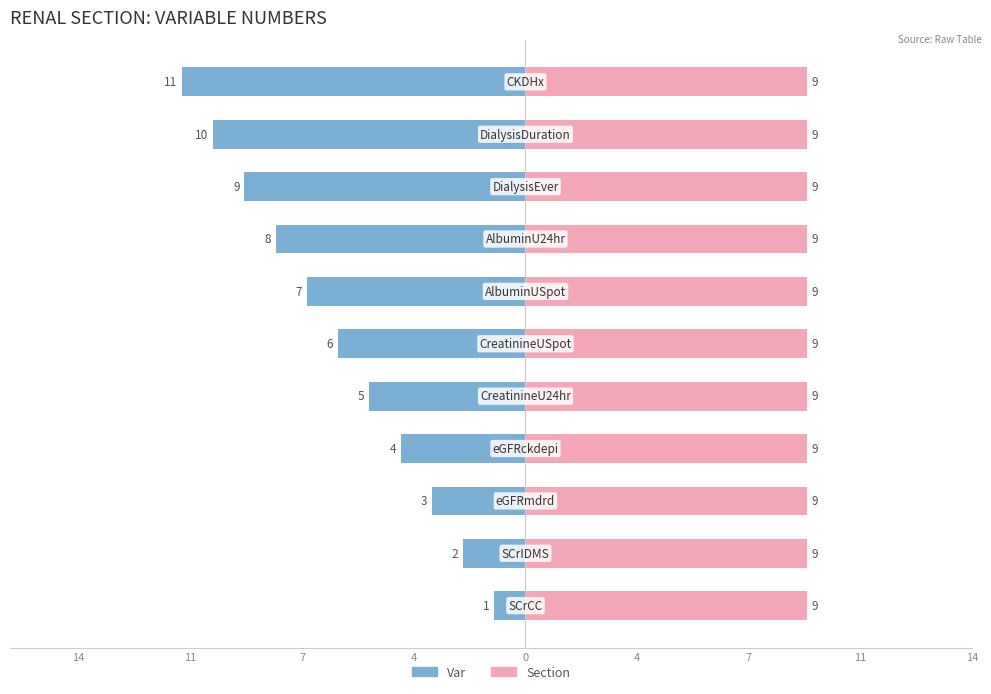

At 14, list the series in order from smallest to largest.

Var, Section